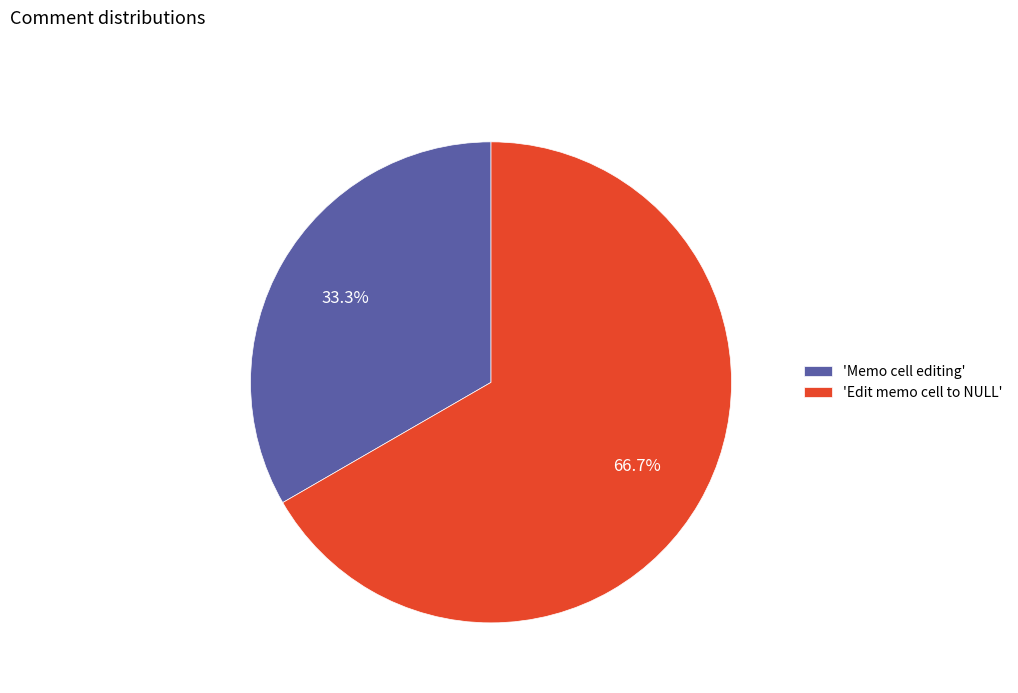

Does any single category account for the majority?

Yes